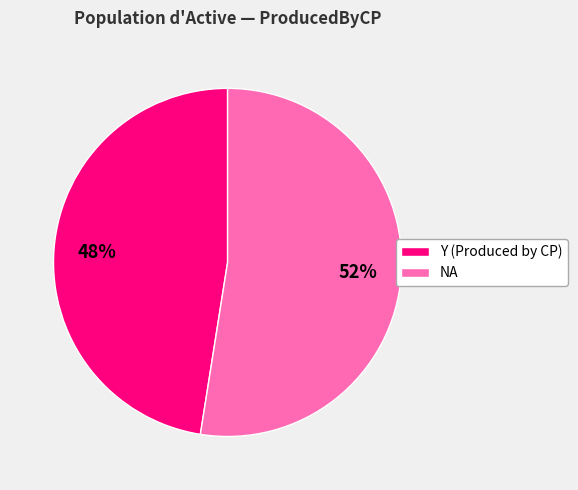

Does any single category account for the majority?

Yes